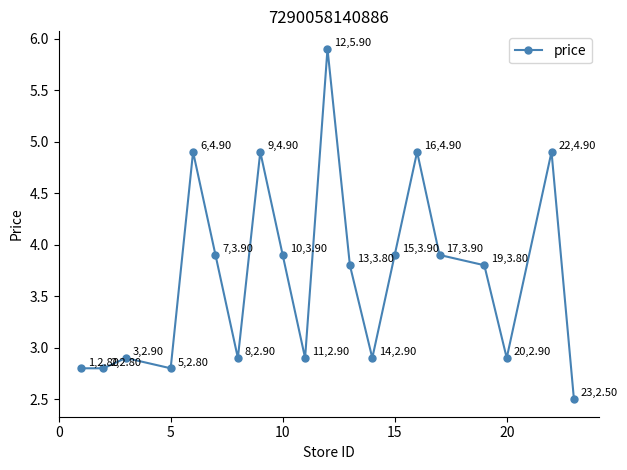

True or false: the data has more than 0 interior local peaks.

True